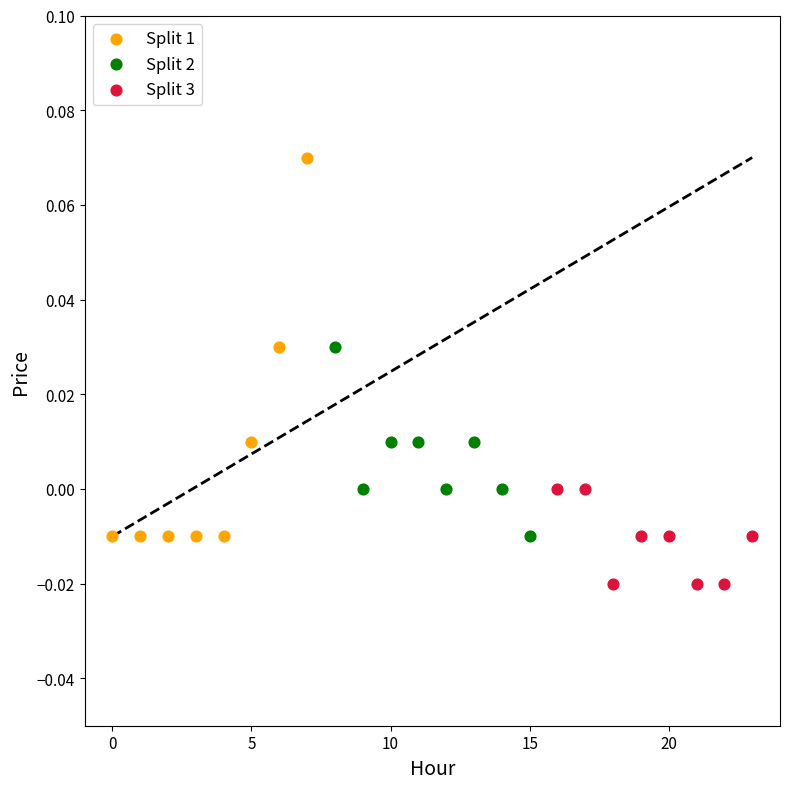

Which series contains the highest Y value?

Split 1